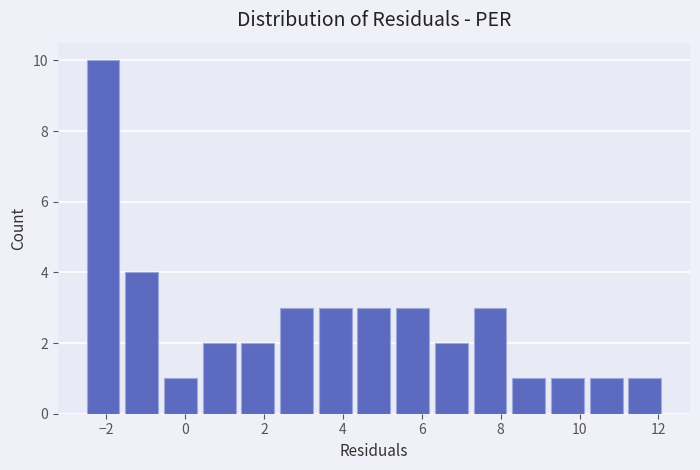

Reading left to right, transcribe this chart: for each bar, give the range it covers on the x-axis and its height. Neither the bar edges nor the heights are printed on the chart, so give them approximately, as read against the axes.

-2.6 to -1.6: 10
-1.6 to -0.6: 4
-0.6 to 0.4: 1
0.4 to 1.4: 2
1.4 to 2.4: 2
2.4 to 3.4: 3
3.4 to 4.2: 3
4.2 to 5.2: 3
5.2 to 6.2: 3
6.2 to 7.2: 2
7.2 to 8.2: 3
8.2 to 9.2: 1
9.2 to 10.2: 1
10.2 to 11.2: 1
11.2 to 12.2: 1